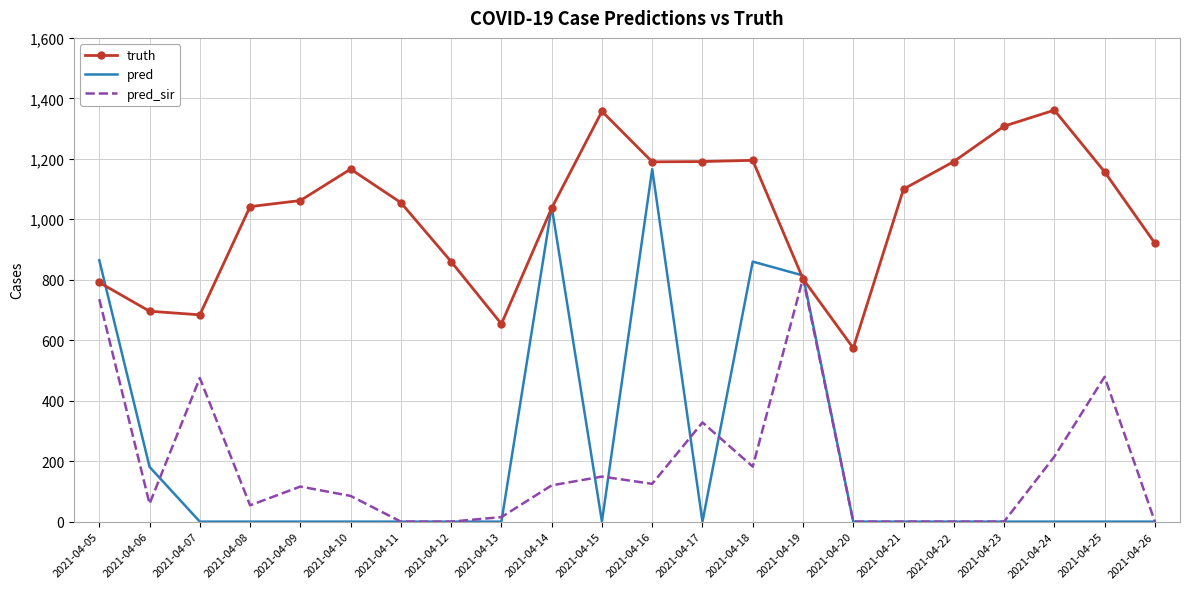

What is the maximum value shown in the chart?

1361.0